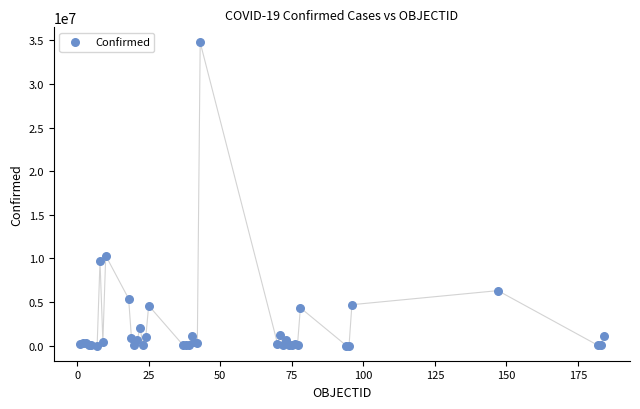

What Y value in the scatter plot is closest to 17389466?

10323849